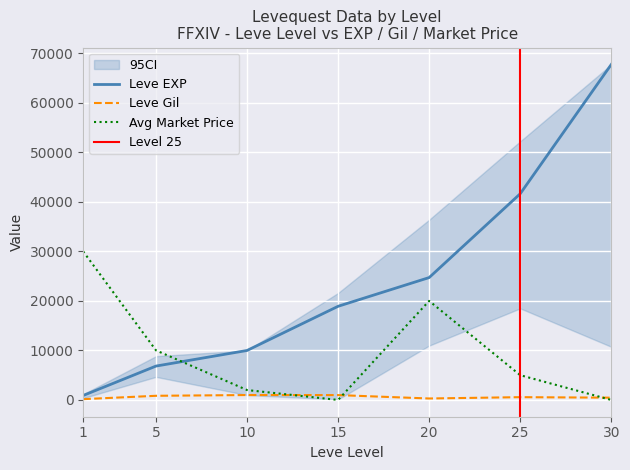

Is the value of Leve EXP at 10 greater than the value of currentAveragePrice at 30?

Yes